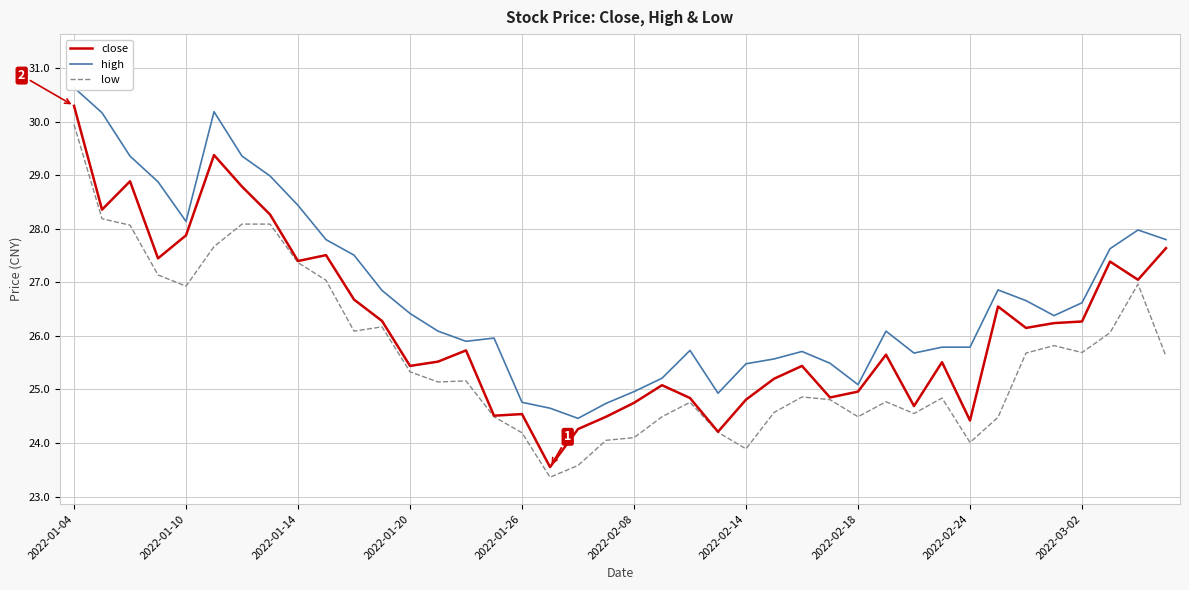

What is the minimum value shown in the chart?

23.4